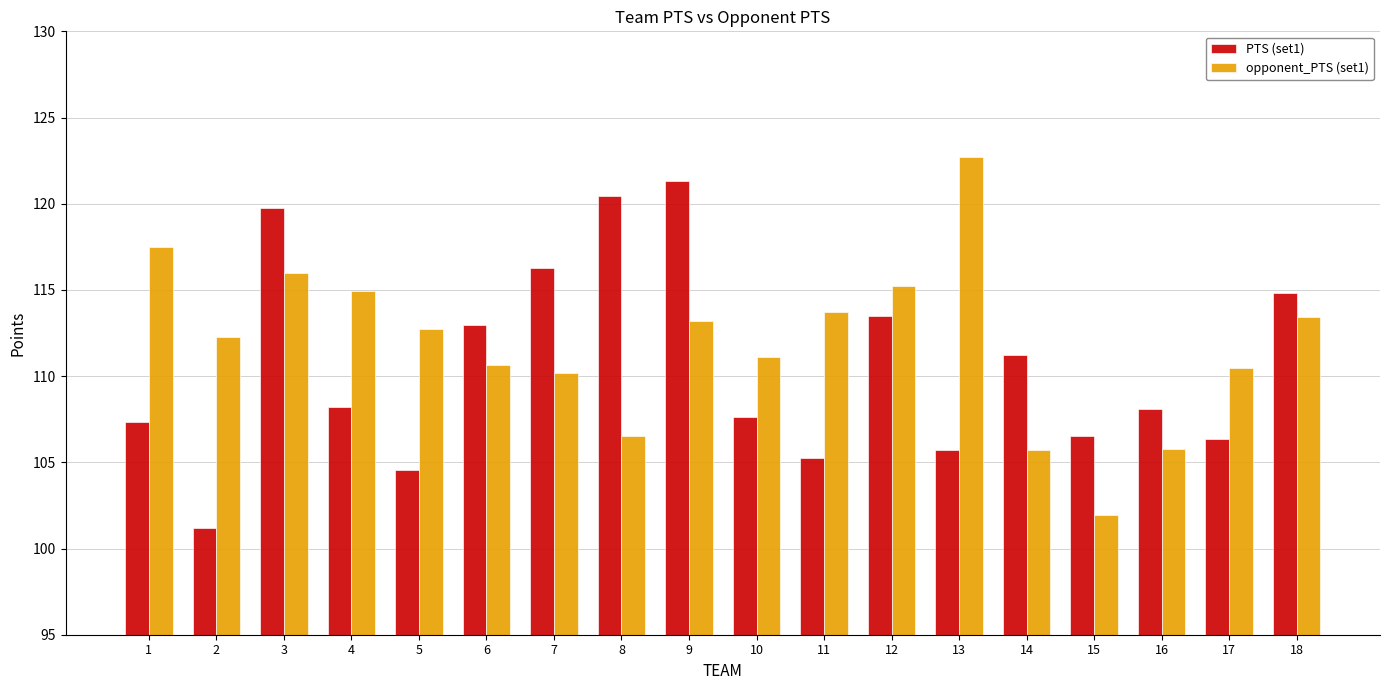

What is the difference between the second highest and second lowest values in the PTS (set1) series?

15.9